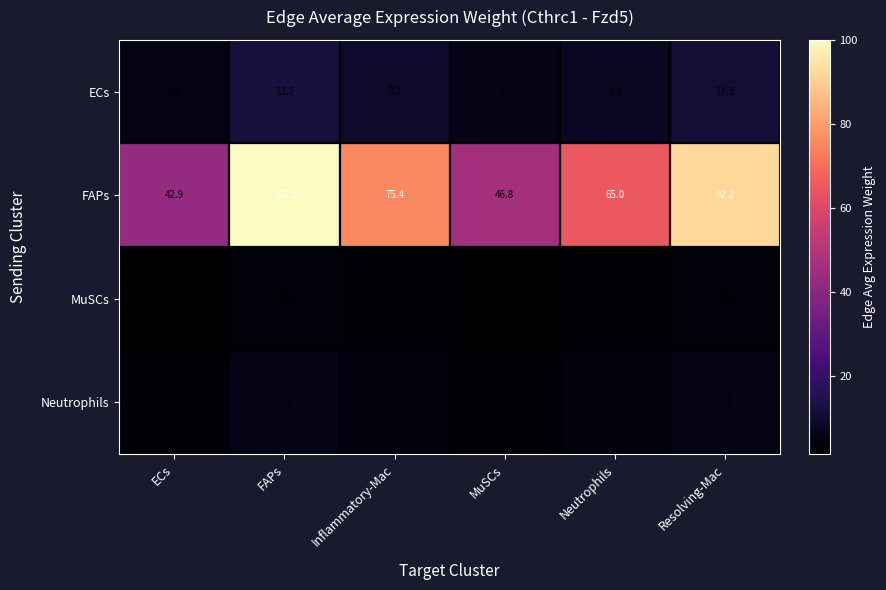

Rank the series by their maximum value, from highest to lowest.

FAPs, ECs, Neutrophils, MuSCs